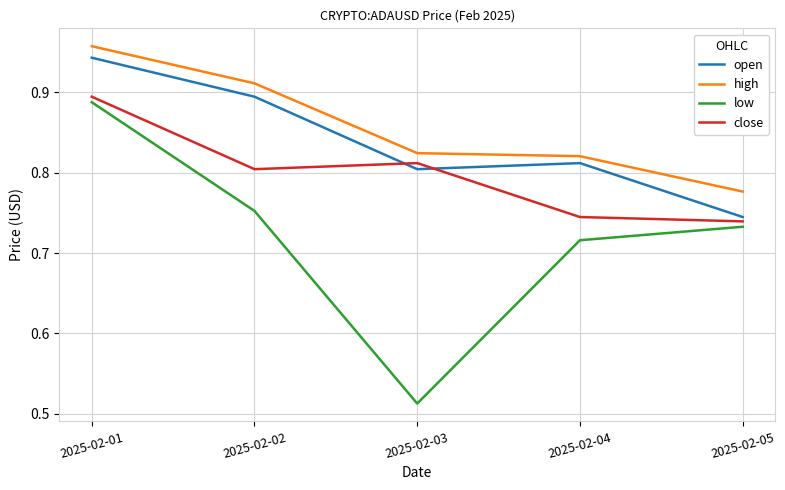

In open, how many points are lower than both neighbors (excluding endpoints)?

1